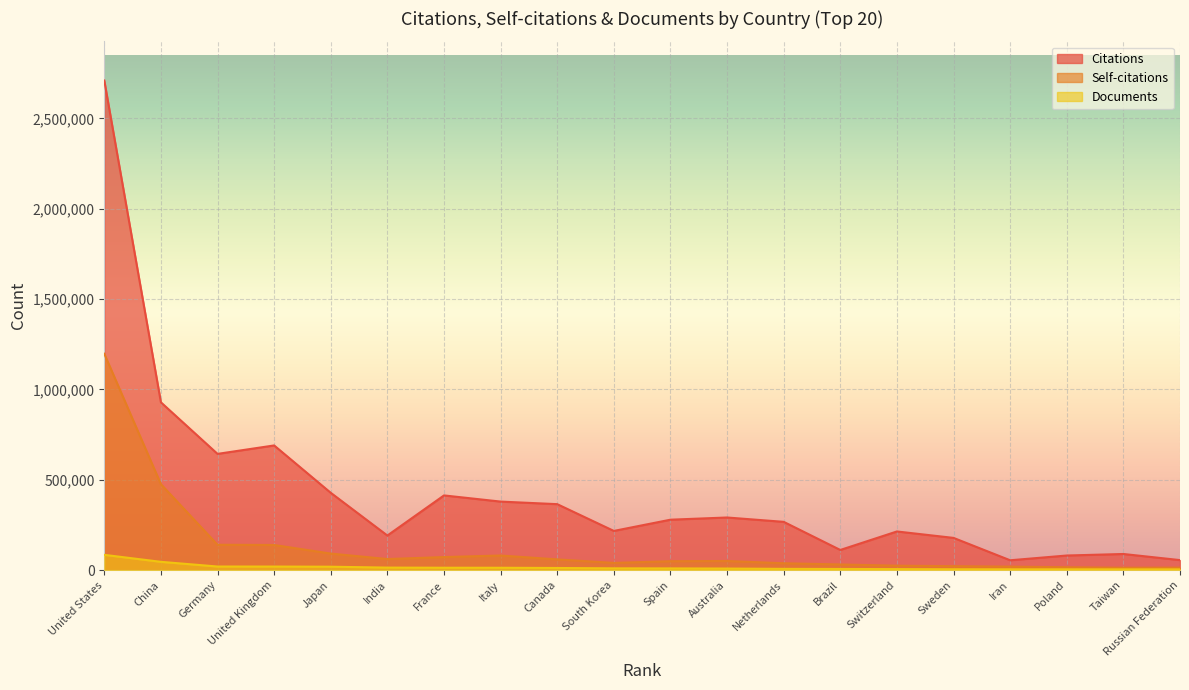

How many lines are shown in the chart?

3